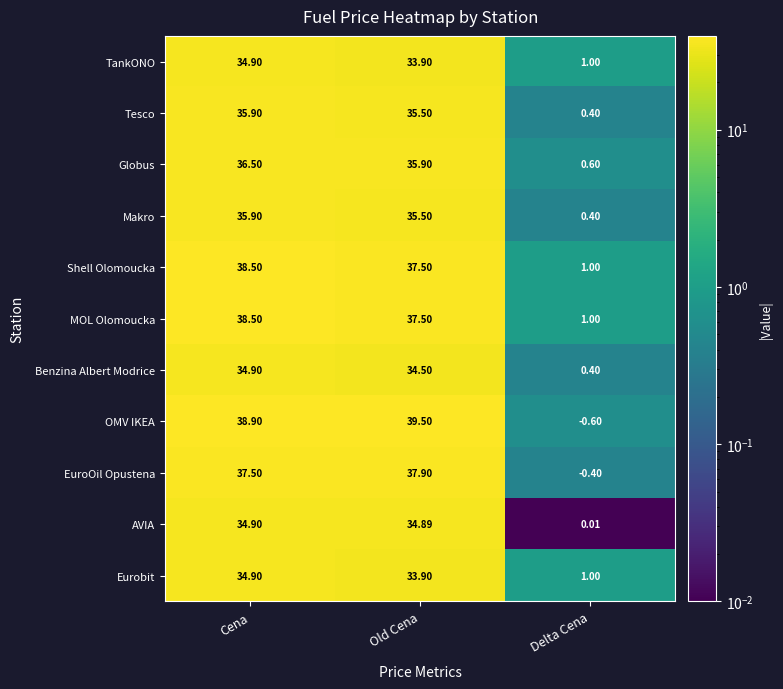

Which series has the largest total across all categories?

OMV IKEA